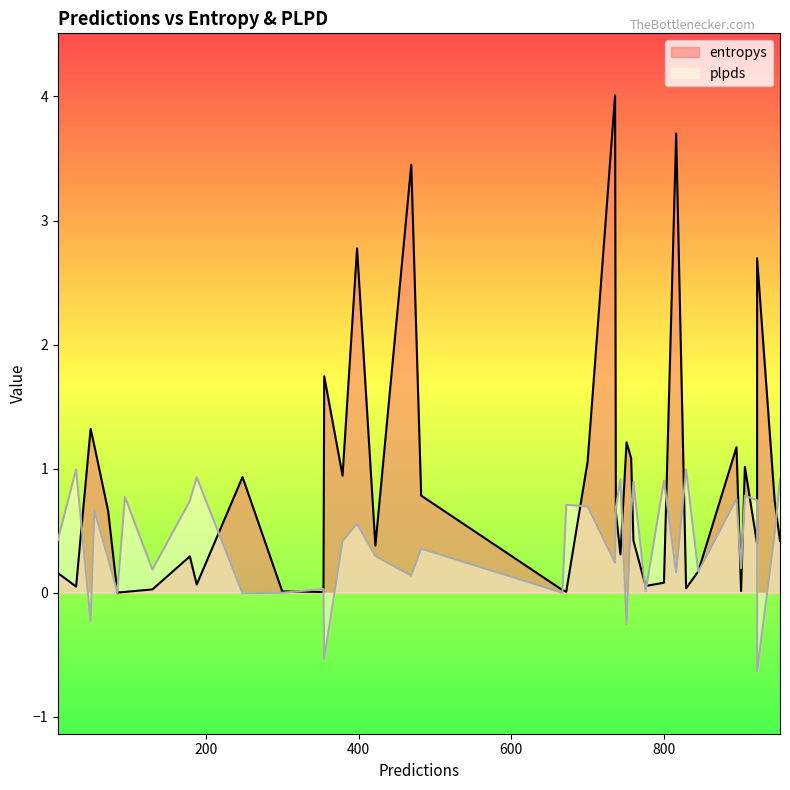

True or false: entropys has a value of 1.0 at 398.

False